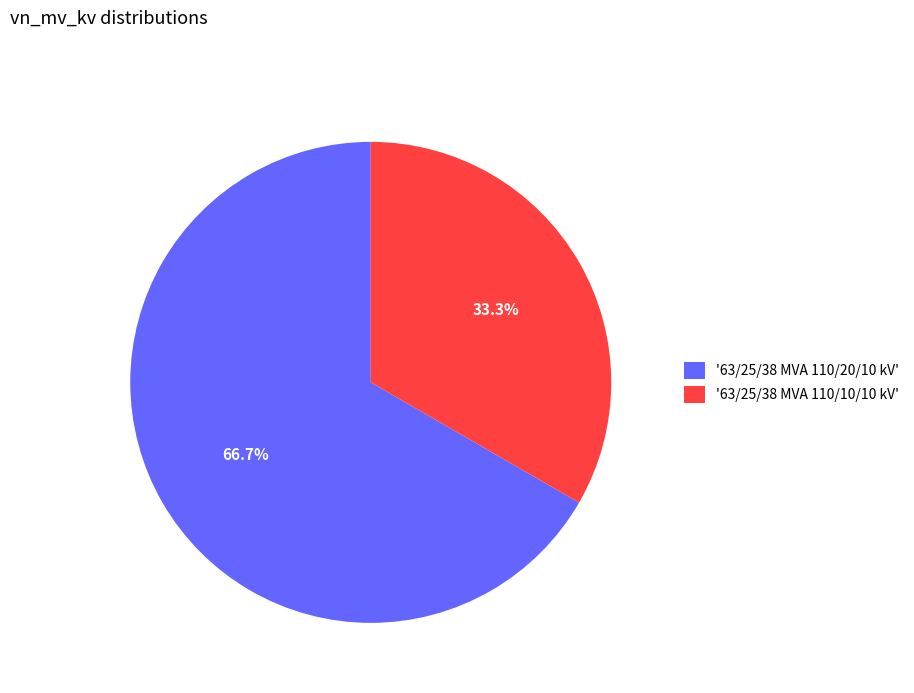

To the nearest percent, what is the difference between the largest and smallest slice percentages?

33%